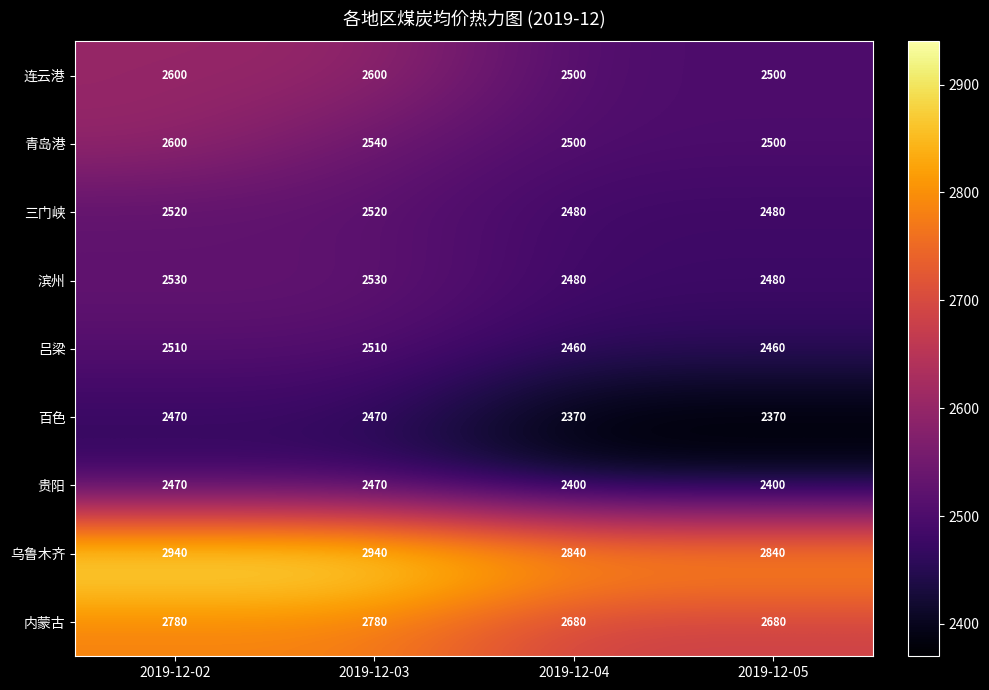

How many distinct data groups are displayed?

9